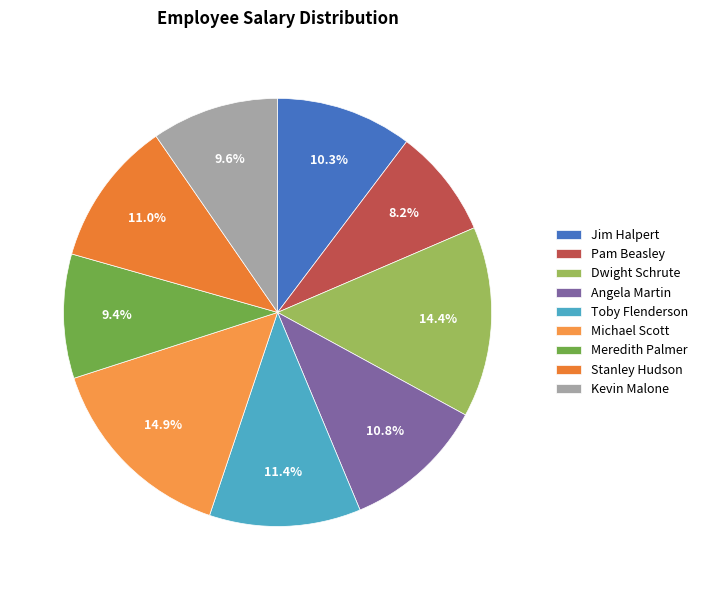

To the nearest percent, what percentage of the pie is Jim Halpert?

10%